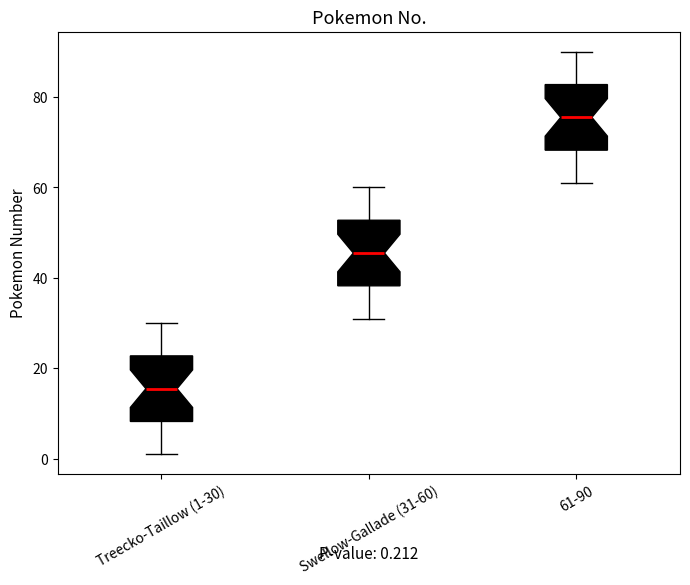

Which box has the lowest median line?

Treecko-Taillow (1-30)